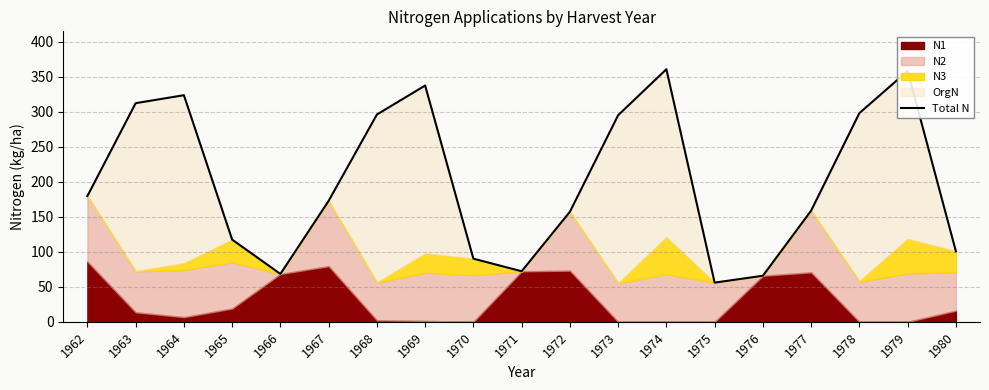

Which has a higher value, 1968 or 1977?

1968